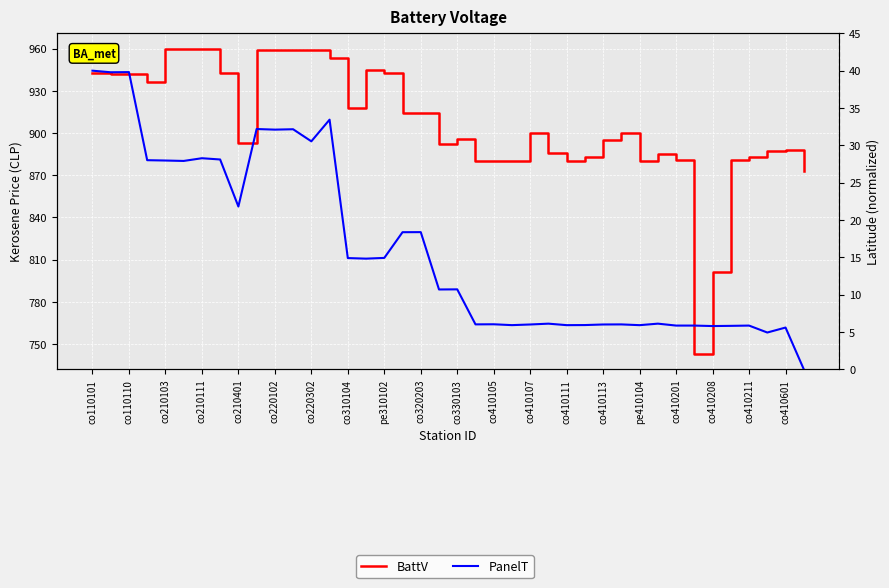

What is the greatest value displayed?

960.0